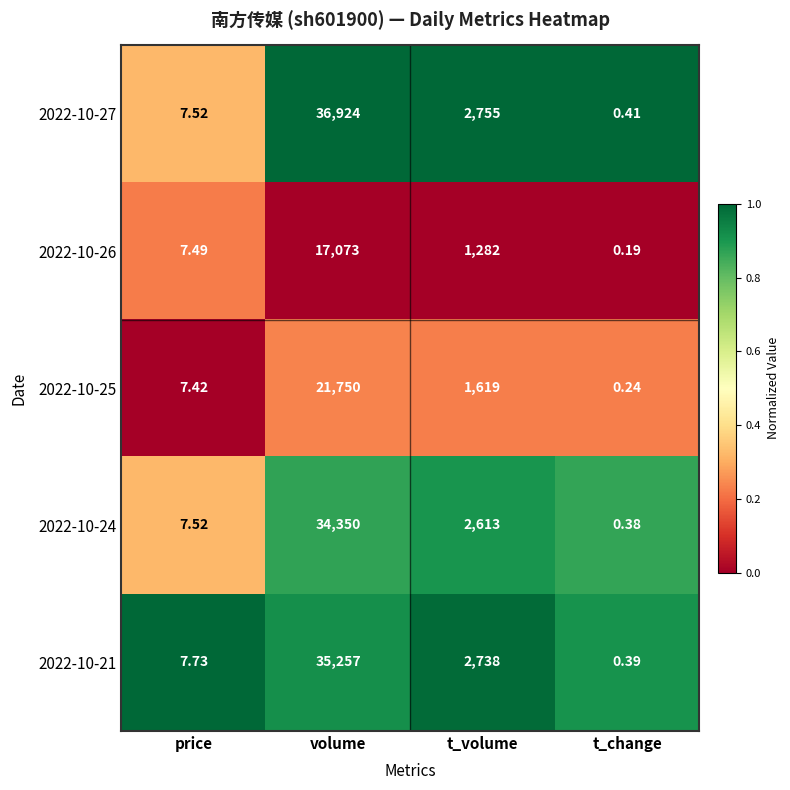

At which label does 2022-10-21 first exceed 2738?

volume